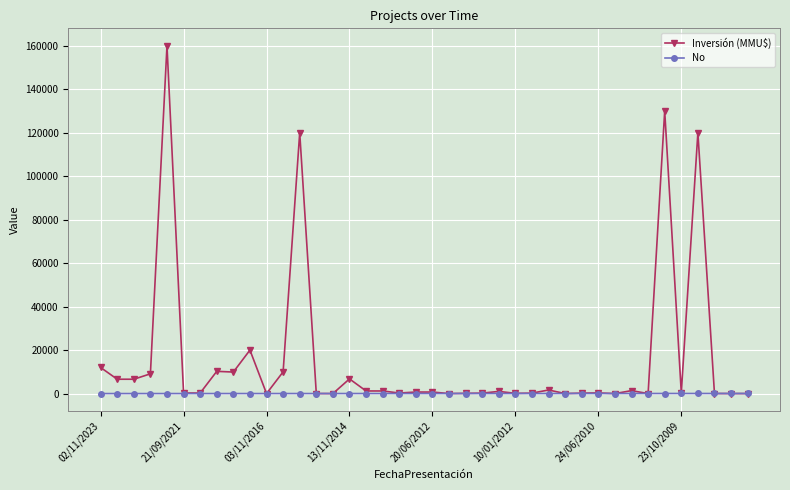

What is the difference between the maximum and second lowest values in the Inversión (MMU$) series?

160000